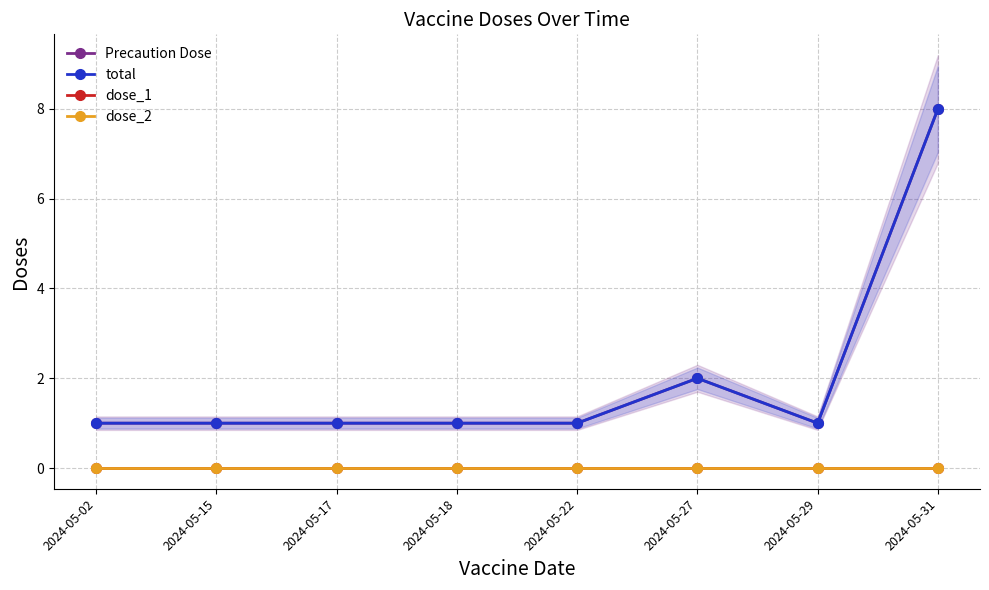

What is the sum of all Precaution Dose values?

16